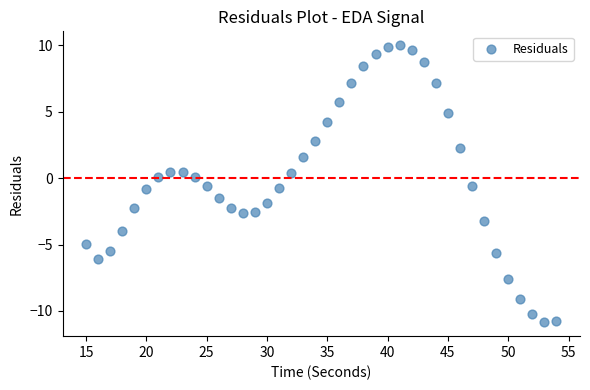

What is the range of Y values (max minus min)?

20.9